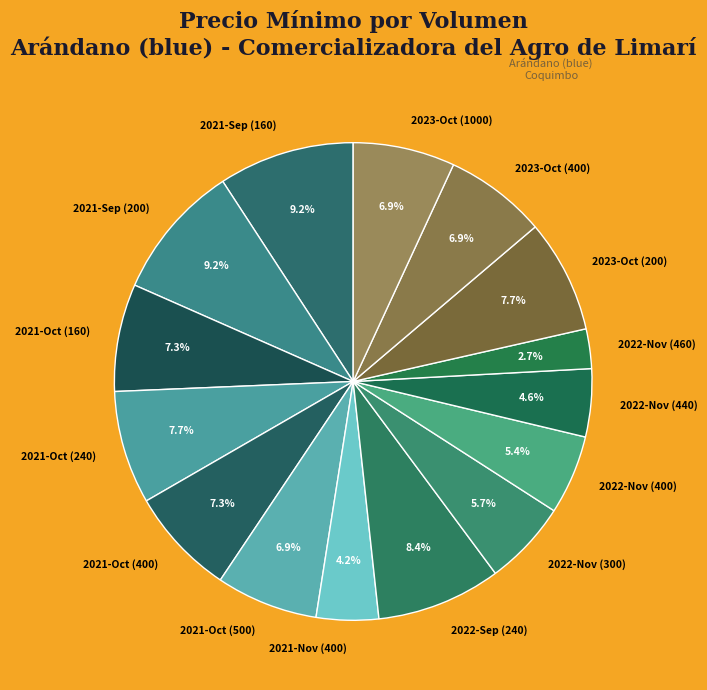

Does any single category account for the majority?

No